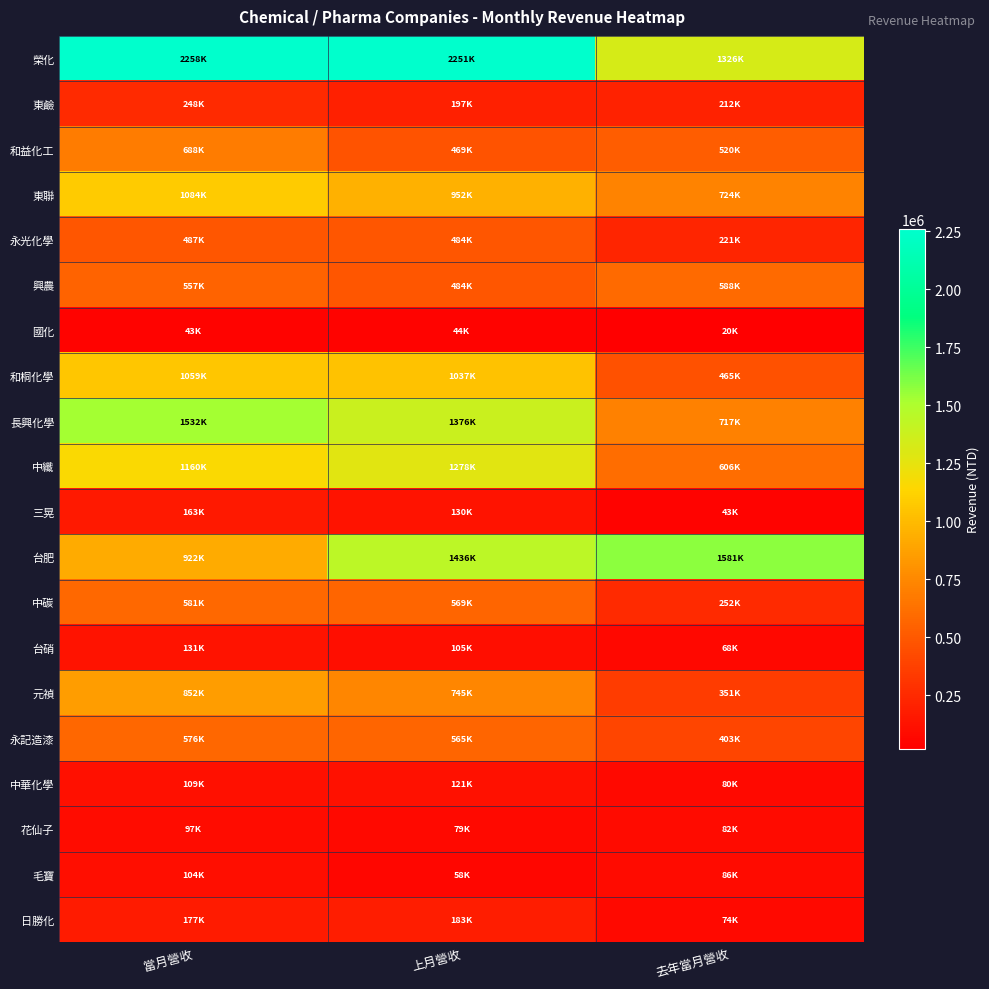

How many data points does each series have?

3